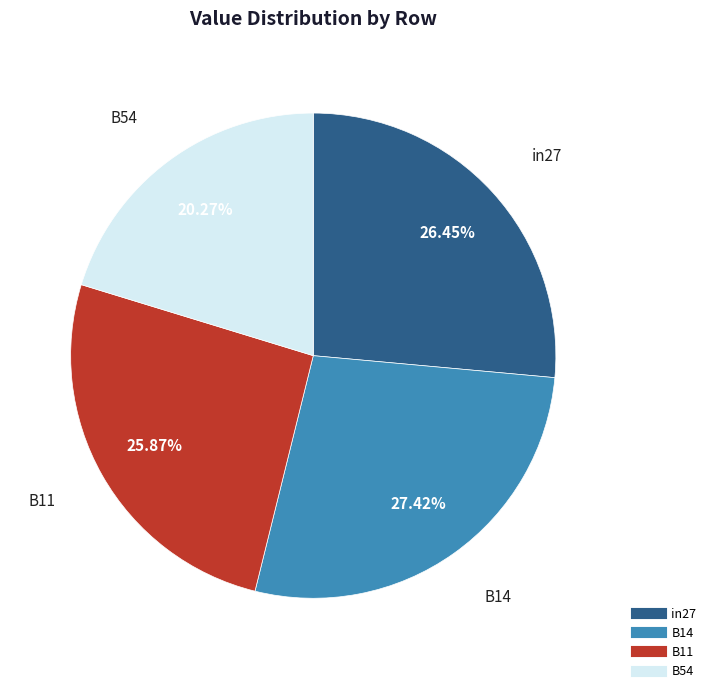

Does any single category account for the majority?

No